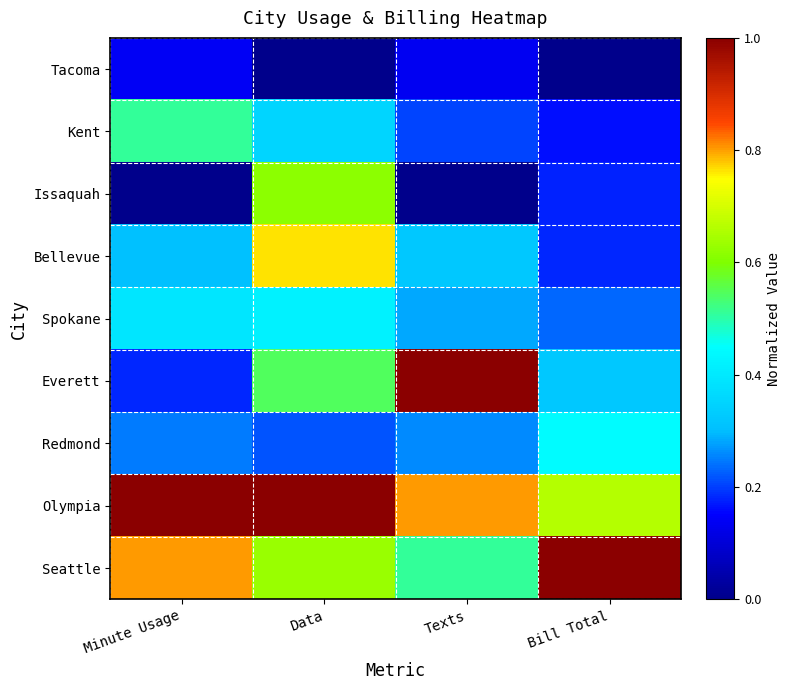

What is the greatest value displayed?

1.0